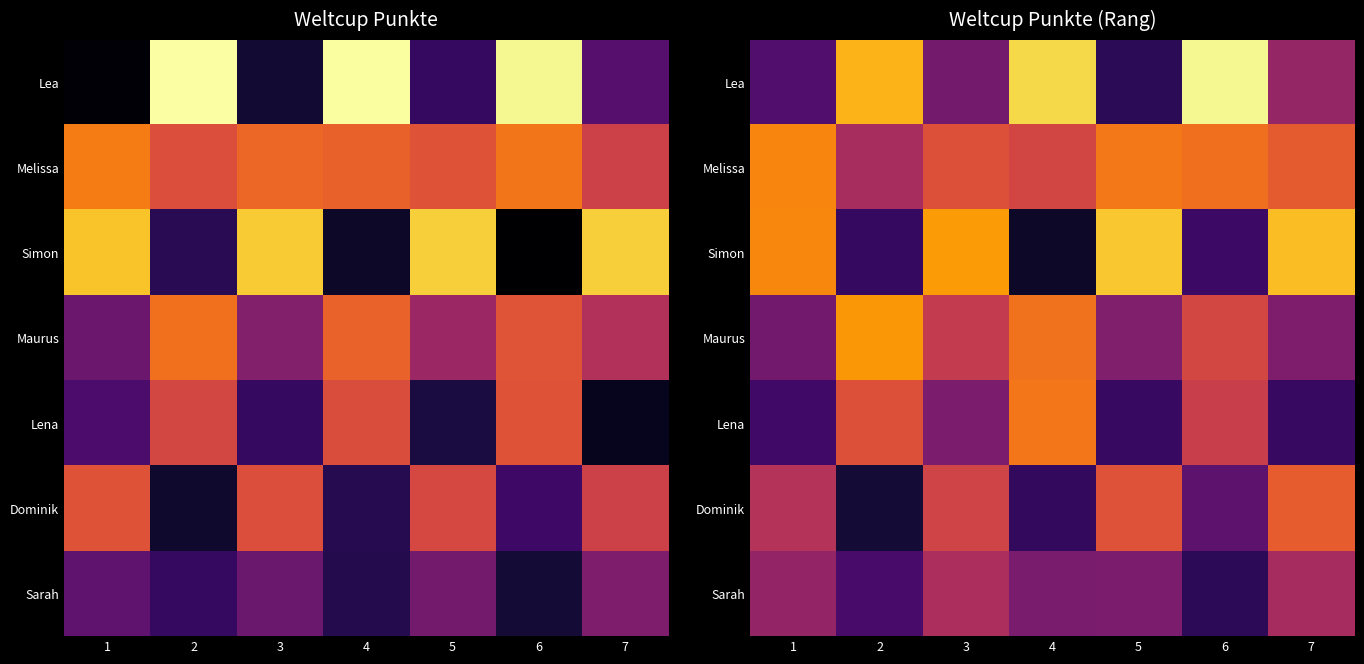

Between 4 and 3, which is larger?

4